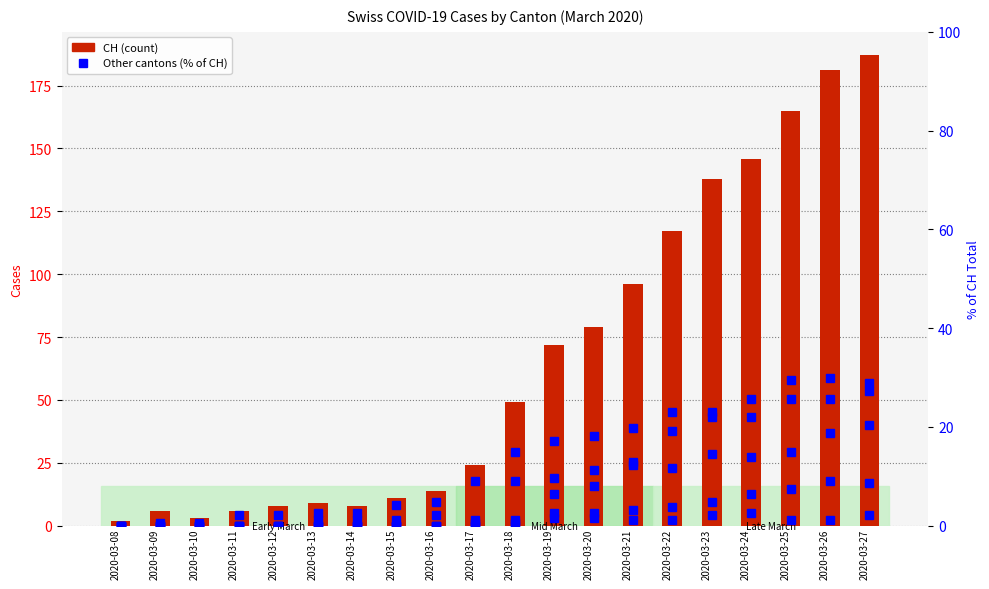

What is the difference between the maximum and minimum values in the BL series?

2.7